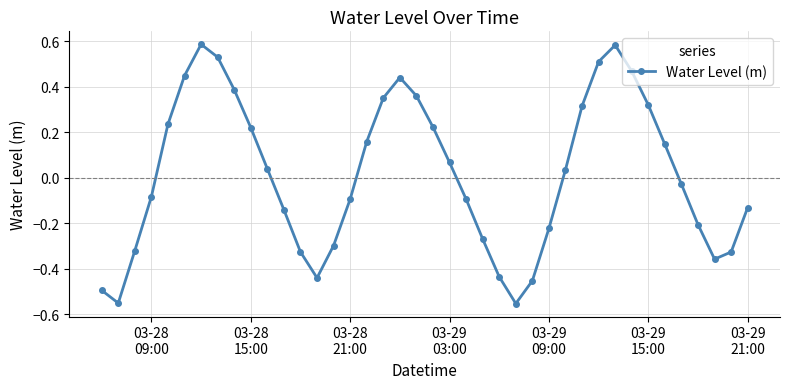

What is the difference between the second highest and second lowest values?

1.1